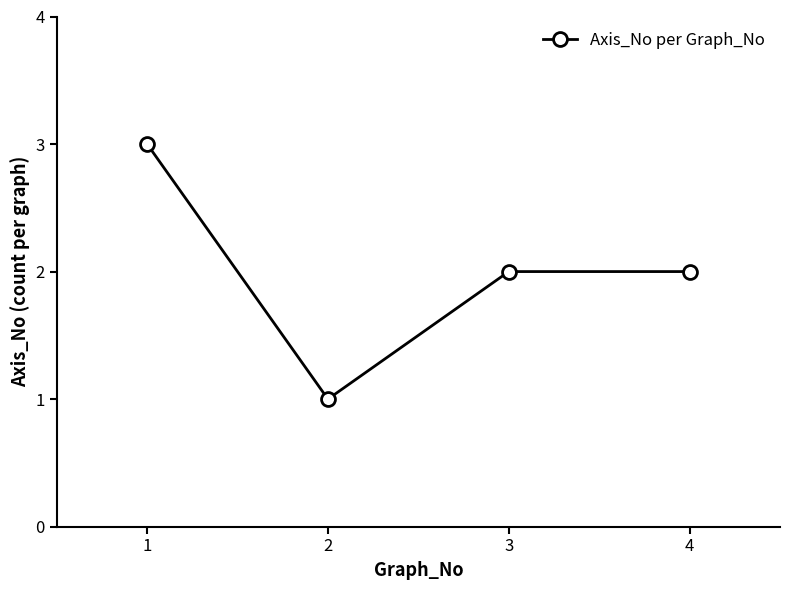

The value at 4 is 2. True or false?

True